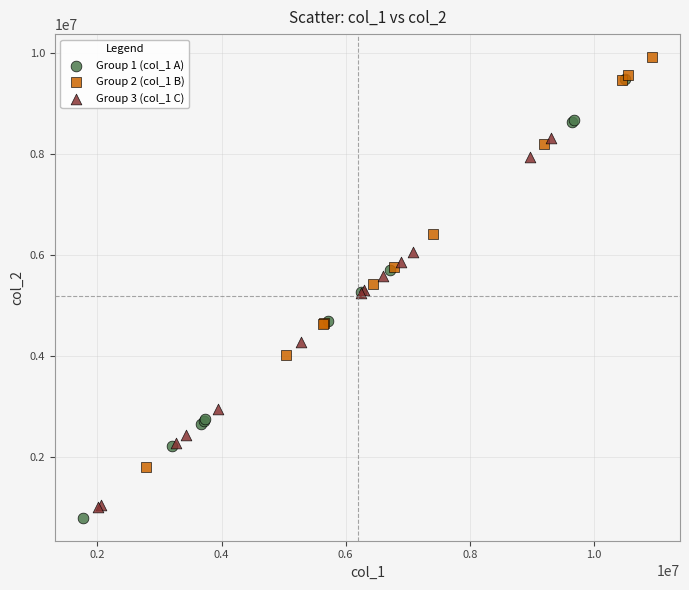

What are all the series names shown in the legend?

Group 1 (col_1 A), Group 2 (col_1 B), Group 3 (col_1 C)